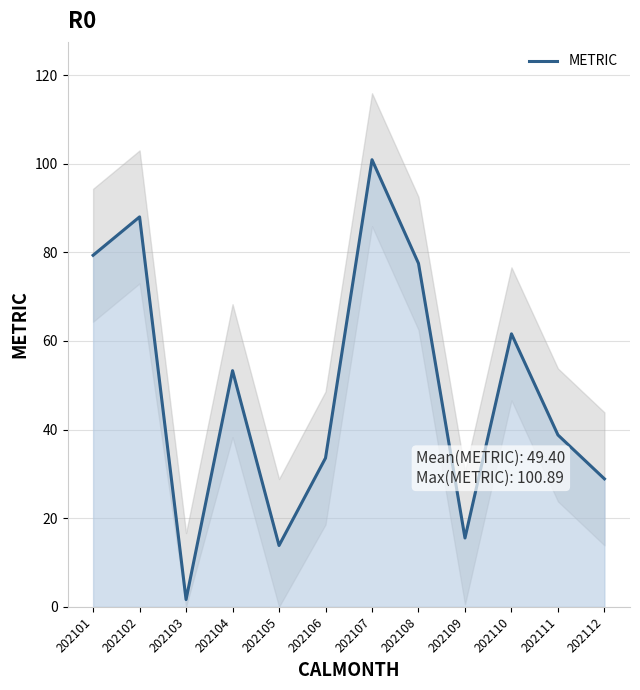

At which category does the chart reach its peak across all series?

202107